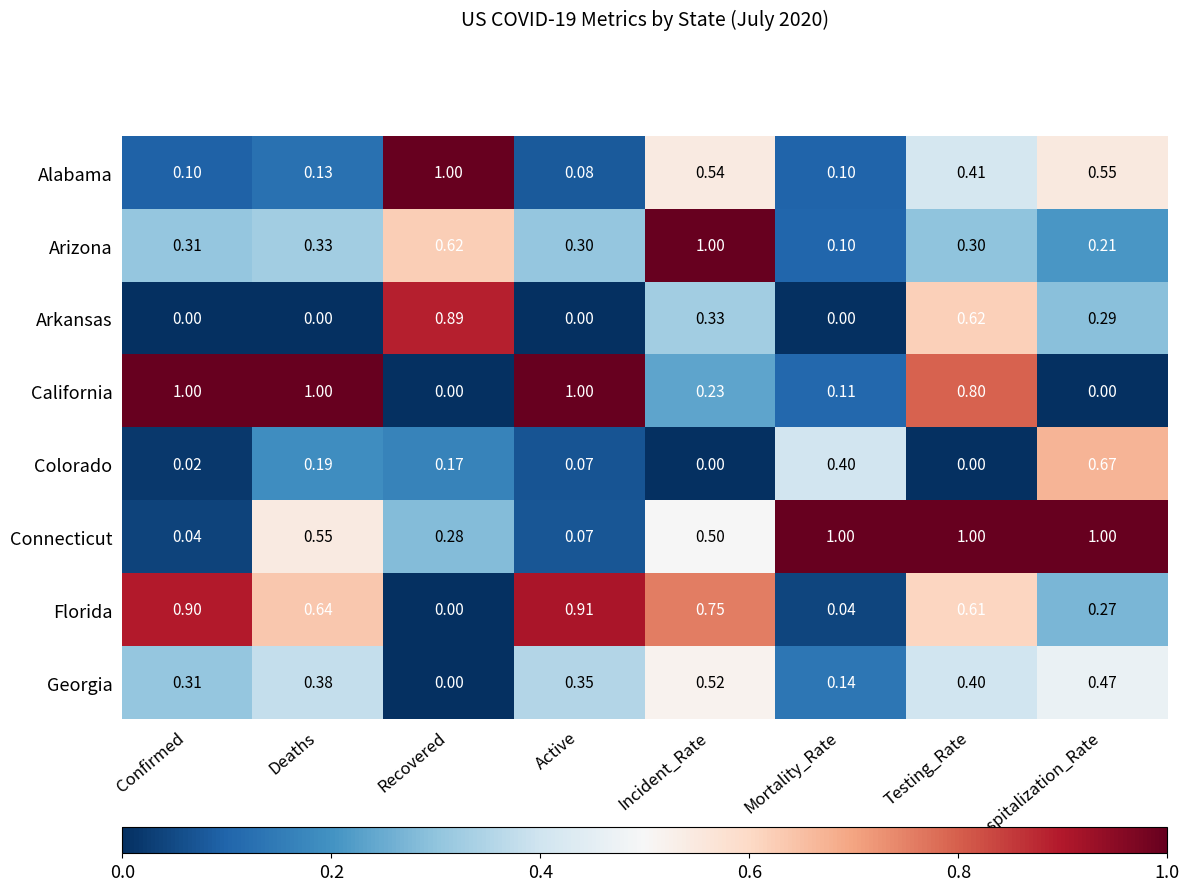

Is the value of Arizona at Incident_Rate greater than the value of Georgia at Recovered?

Yes